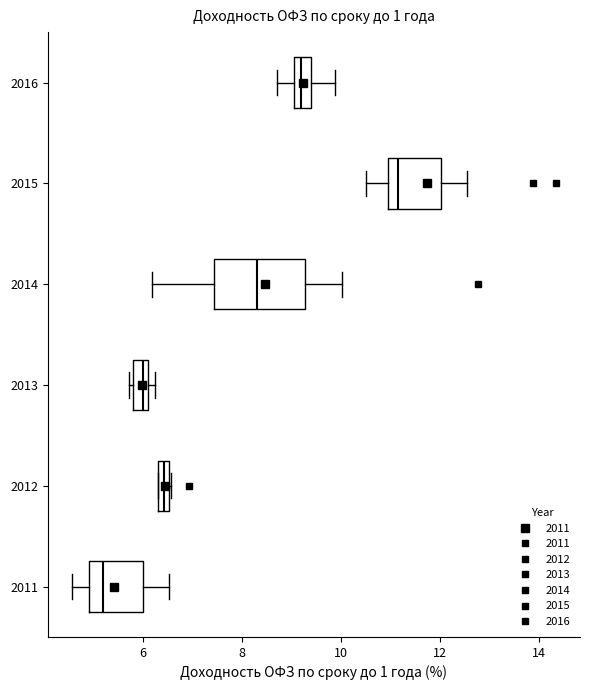

Which box's median line is the furthest to the right?

2015